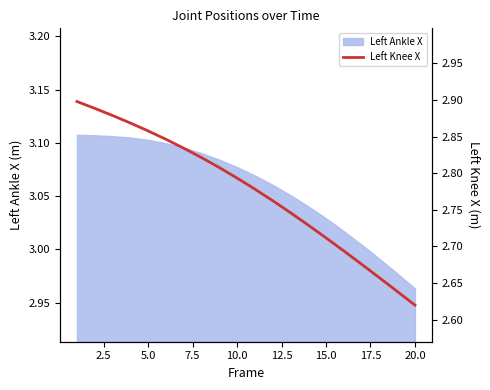

True or false: the data has more than 2 interior local peaks.

False